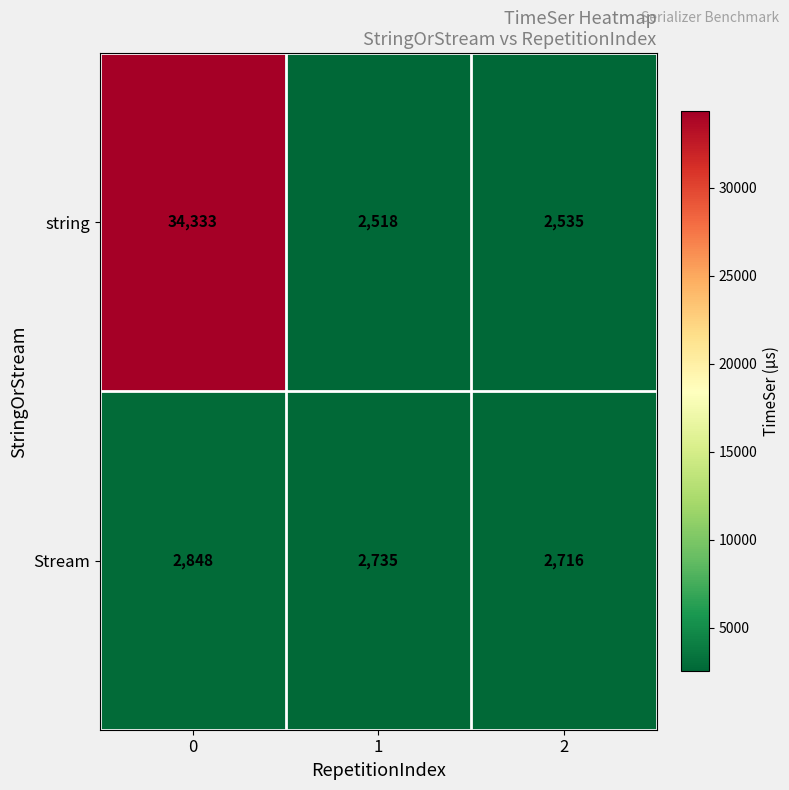

Which series has the widest spread of values?

string